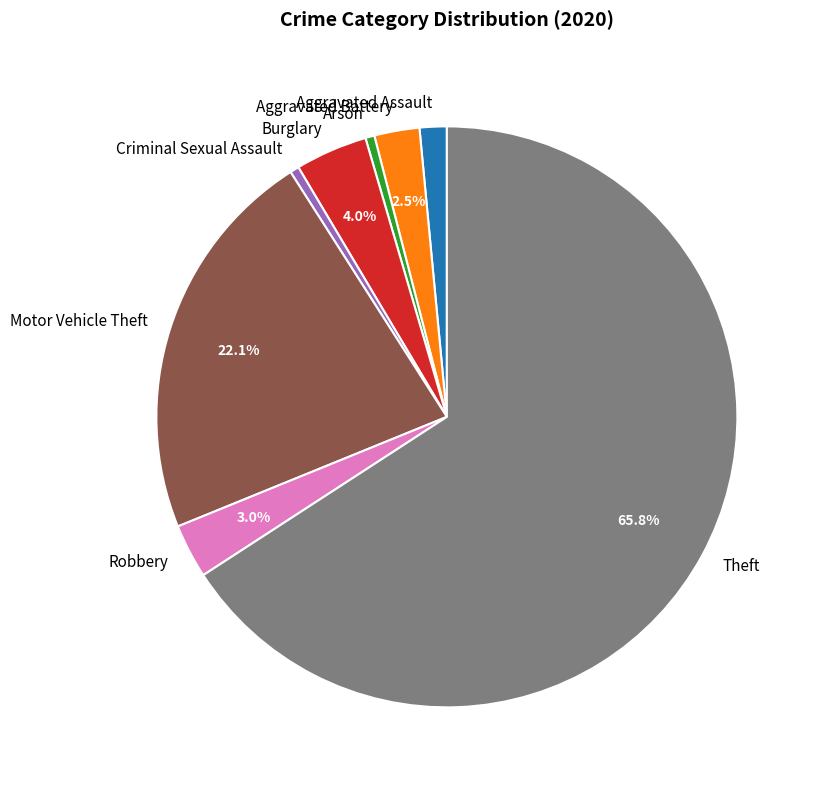

What is the largest slice in the pie chart?

Theft